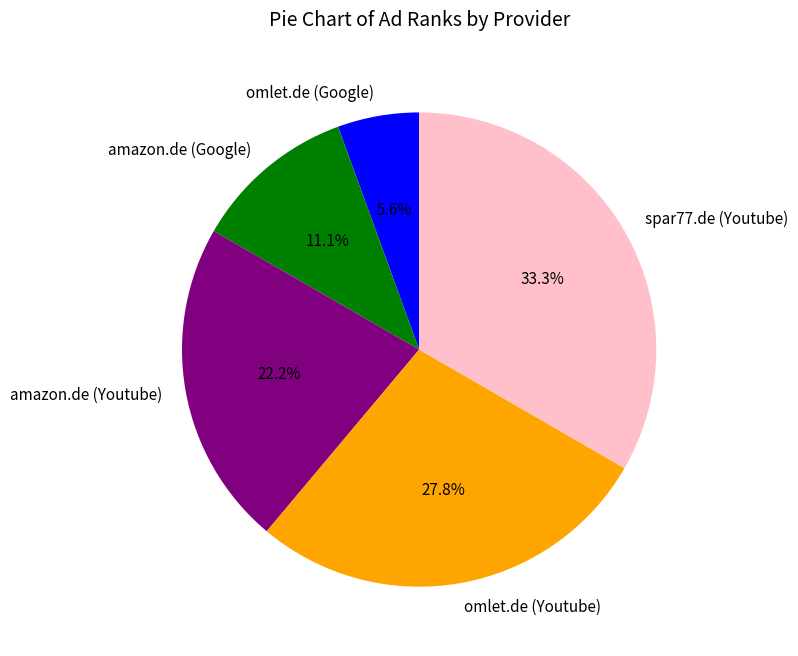

Which has a higher value, spar77.de (Youtube) or amazon.de (Youtube)?

spar77.de (Youtube)